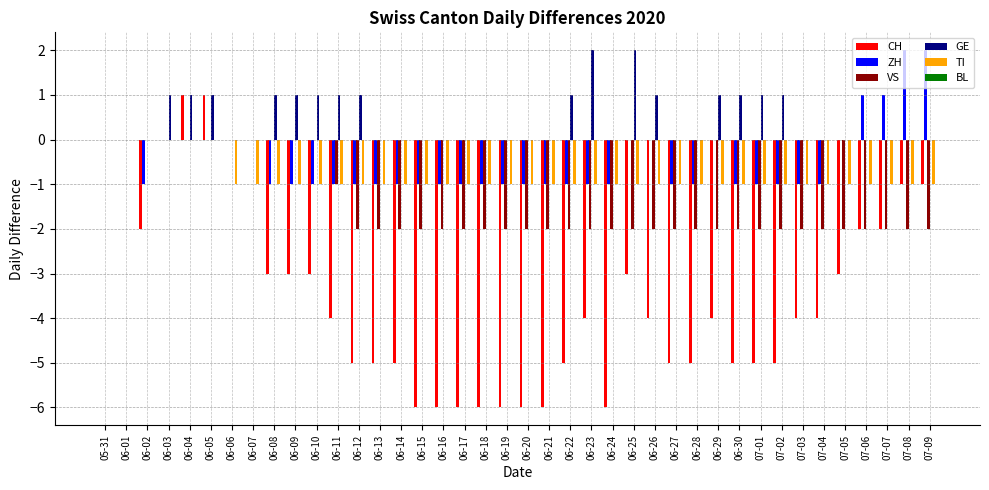

The value of CH at 05-31 is -4. True or false?

False